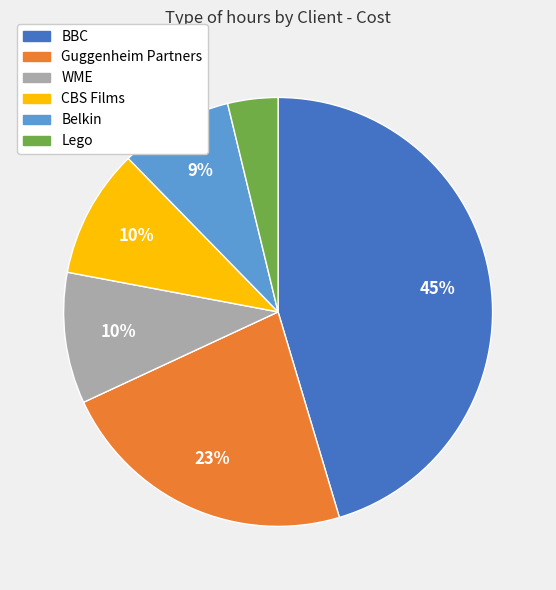

Count the number of slices in the pie.

6